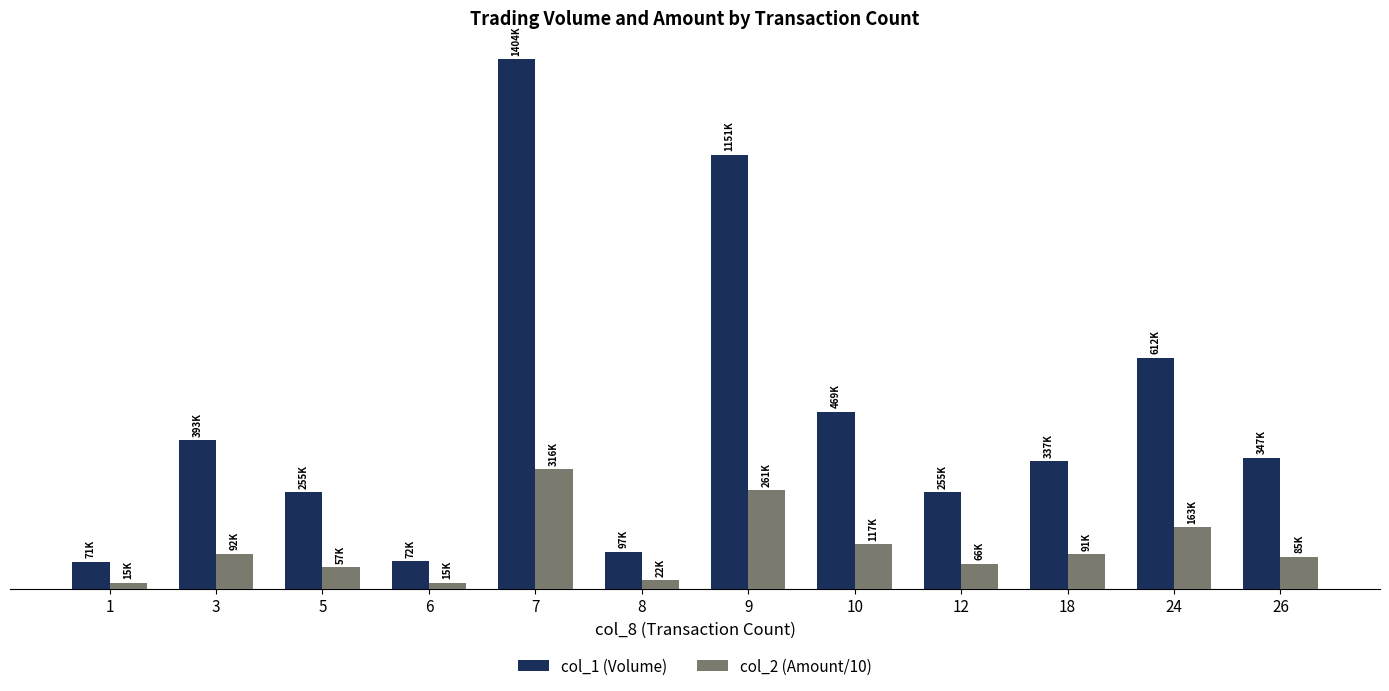

Does the chart contain stacked bars?

No